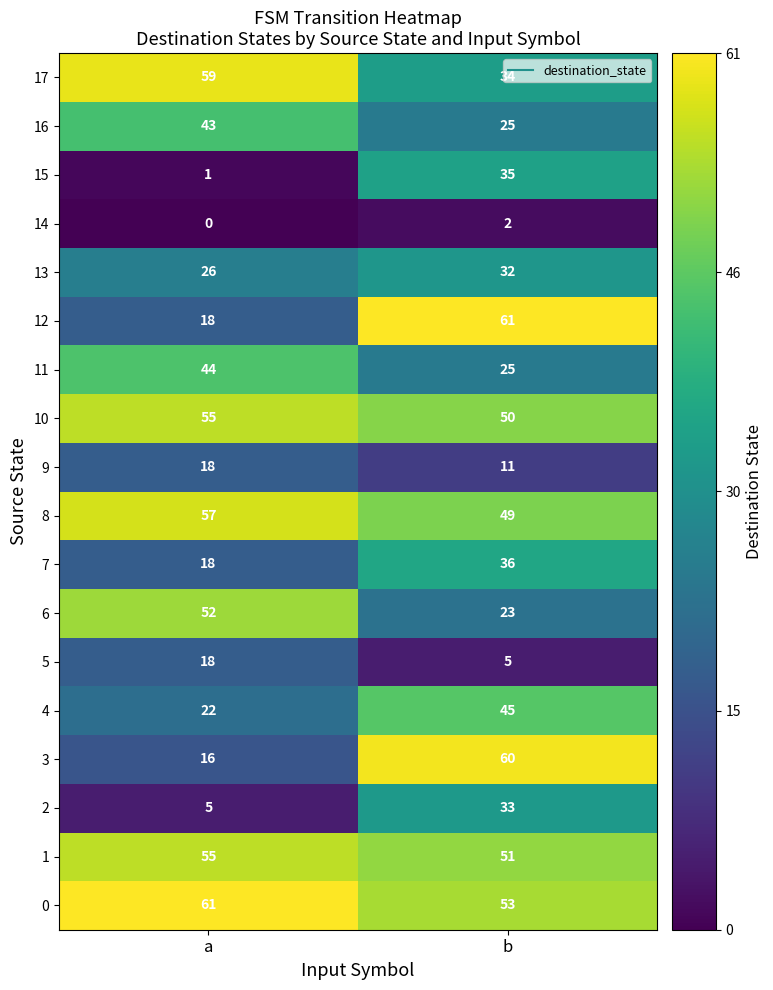

Which category has the lowest value across all series?

a